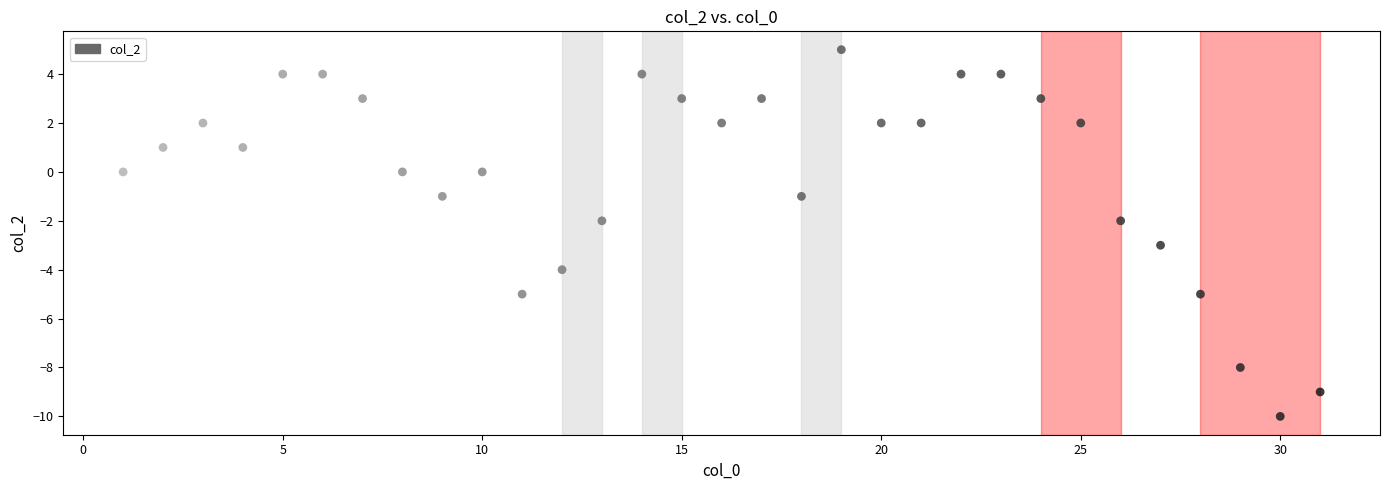

What is the range of Y values (max minus min)?

15